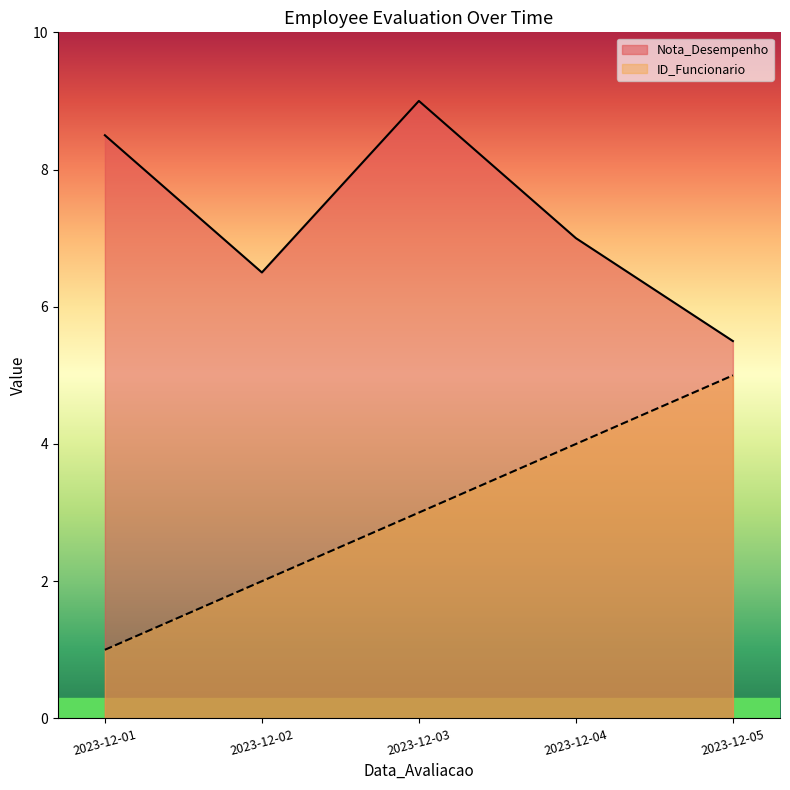

At which category is the sum across all series the highest?

2023-12-03